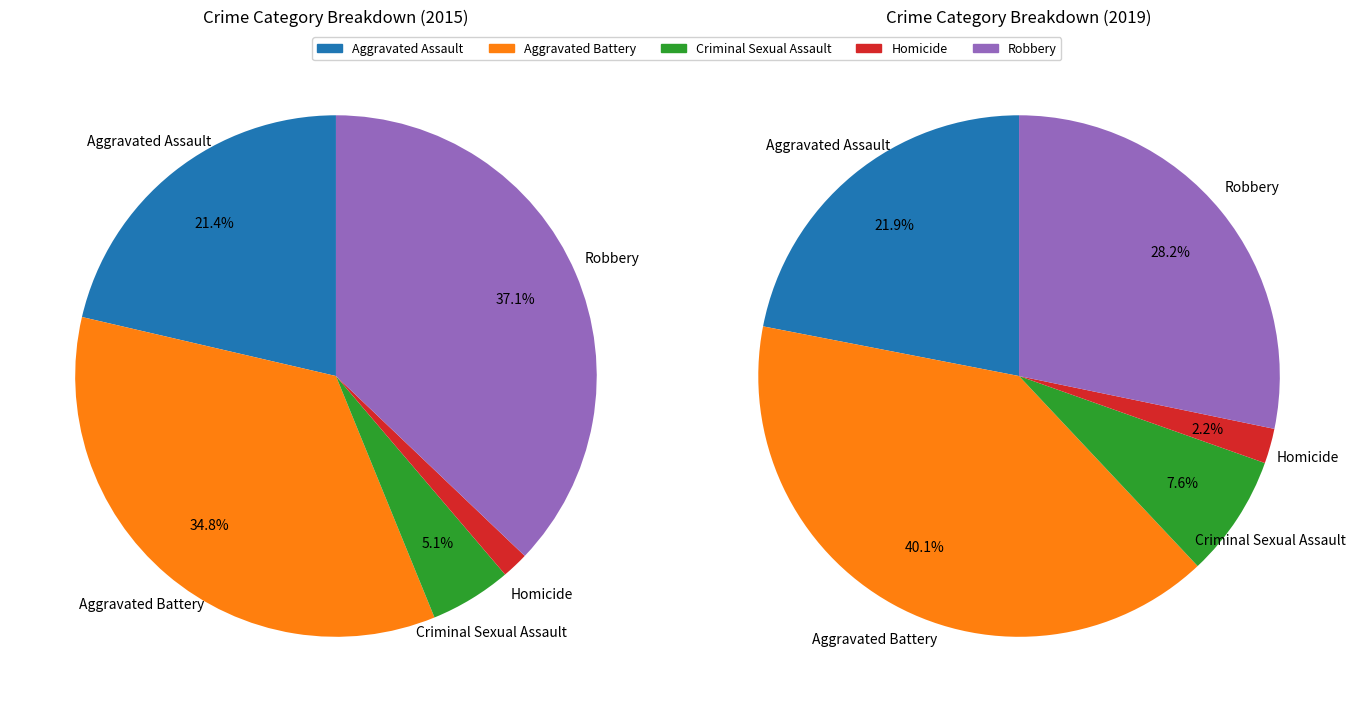

How many slices are in this pie chart?

5